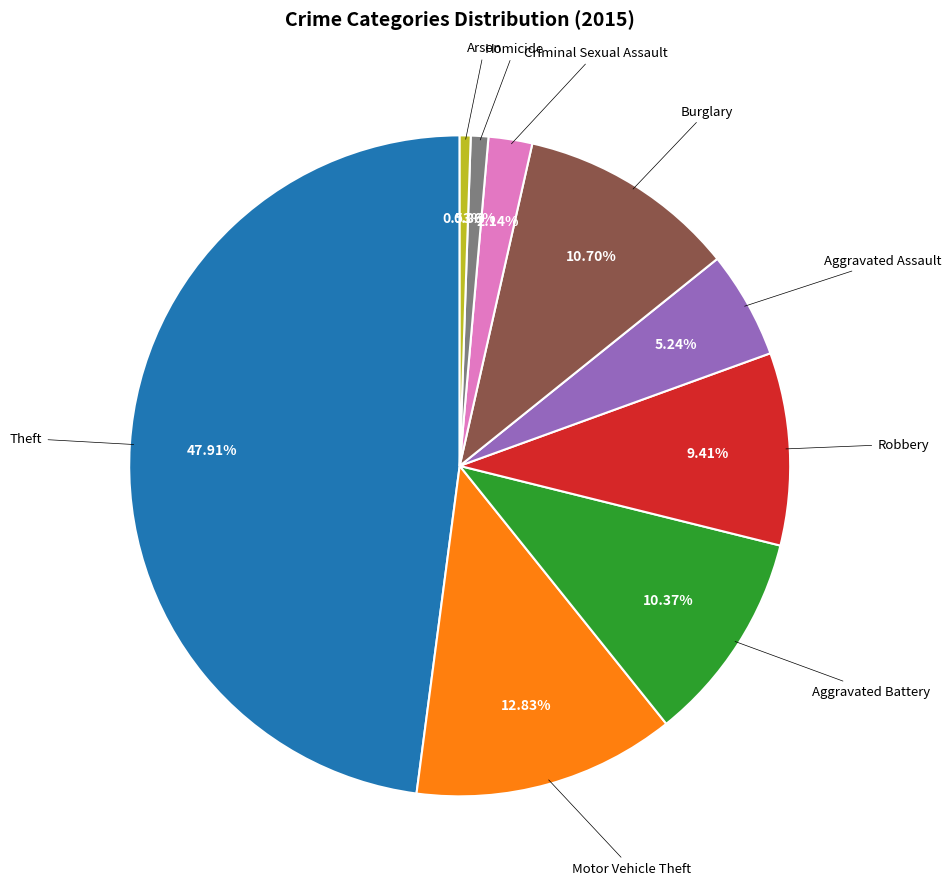

Is there a majority slice in this chart?

No